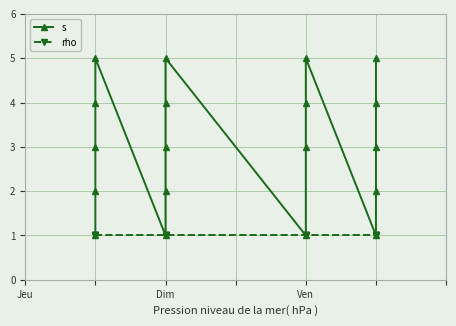

List the series in order of their overall mean, highest first.

s, rho